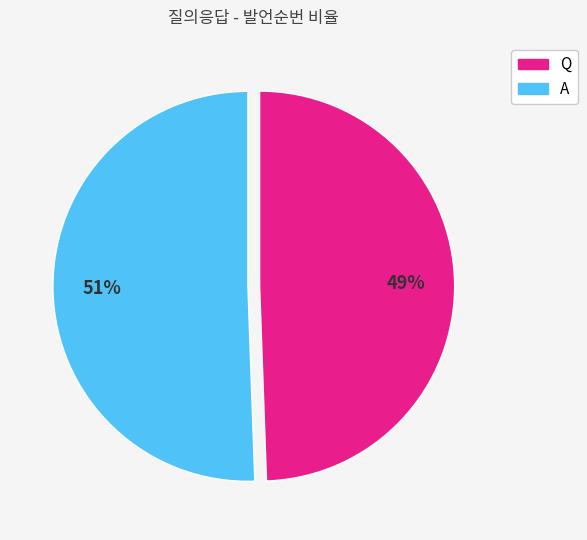

Combined, do A and Q account for over 50%?

Yes